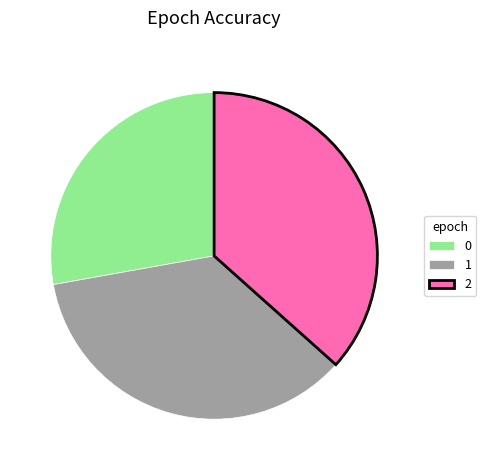

Count the number of slices in the pie.

3